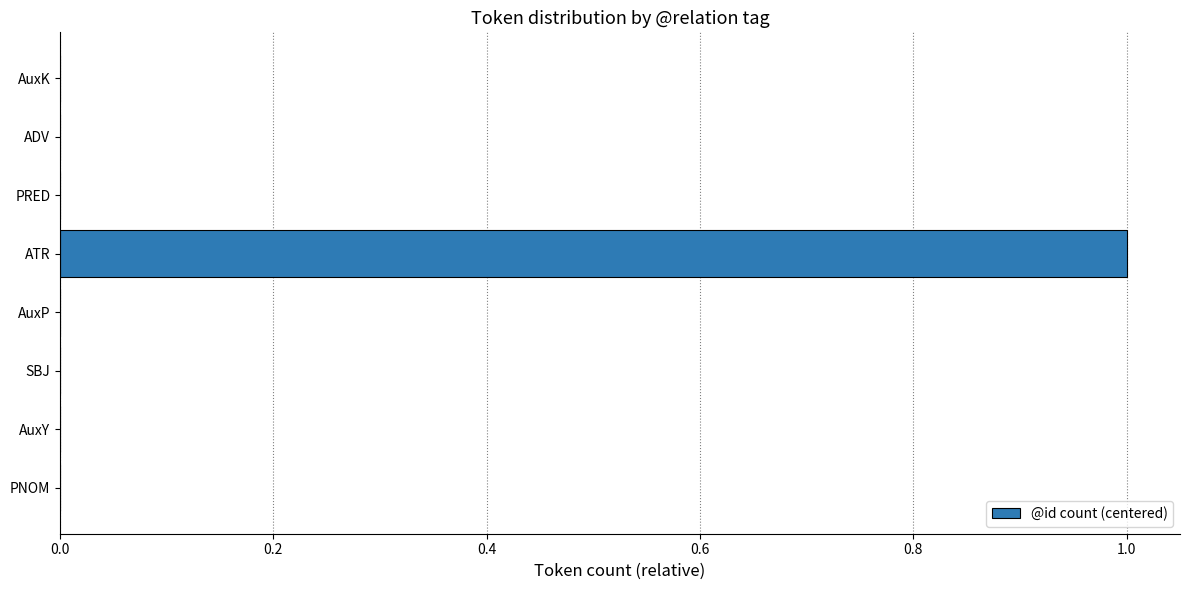

What is the greatest value displayed?

1